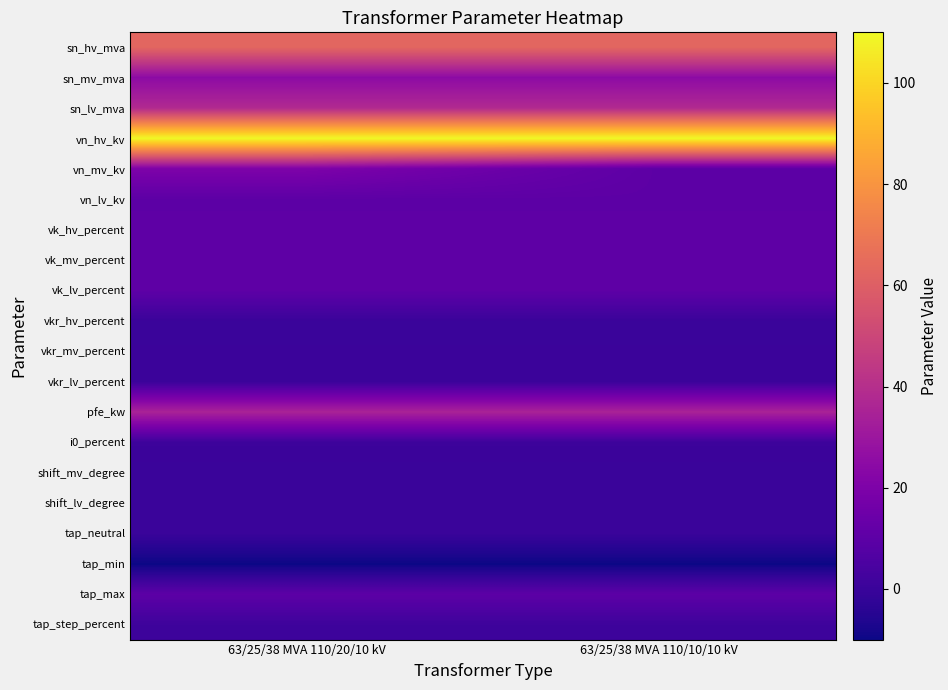

Reading right to left, extract all data points from this chart.

sn_hv_mva: 63/25/38 MVA 110/10/10 kV=63.0	63/25/38 MVA 110/20/10 kV=63.0
sn_mv_mva: 63/25/38 MVA 110/10/10 kV=25.0	63/25/38 MVA 110/20/10 kV=25.0
sn_lv_mva: 63/25/38 MVA 110/10/10 kV=38.0	63/25/38 MVA 110/20/10 kV=38.0
vn_hv_kv: 63/25/38 MVA 110/10/10 kV=110.0	63/25/38 MVA 110/20/10 kV=110.0
vn_mv_kv: 63/25/38 MVA 110/10/10 kV=10.0	63/25/38 MVA 110/20/10 kV=20.0
vn_lv_kv: 63/25/38 MVA 110/10/10 kV=10.0	63/25/38 MVA 110/20/10 kV=10.0
vk_hv_percent: 63/25/38 MVA 110/10/10 kV=10.4	63/25/38 MVA 110/20/10 kV=10.4
vk_mv_percent: 63/25/38 MVA 110/10/10 kV=10.4	63/25/38 MVA 110/20/10 kV=10.4
vk_lv_percent: 63/25/38 MVA 110/10/10 kV=10.4	63/25/38 MVA 110/20/10 kV=10.4
vkr_hv_percent: 63/25/38 MVA 110/10/10 kV=0.3	63/25/38 MVA 110/20/10 kV=0.3
vkr_mv_percent: 63/25/38 MVA 110/10/10 kV=0.3	63/25/38 MVA 110/20/10 kV=0.3
vkr_lv_percent: 63/25/38 MVA 110/10/10 kV=0.3	63/25/38 MVA 110/20/10 kV=0.3
pfe_kw: 63/25/38 MVA 110/10/10 kV=35.0	63/25/38 MVA 110/20/10 kV=35.0
i0_percent: 63/25/38 MVA 110/10/10 kV=0.9	63/25/38 MVA 110/20/10 kV=0.9
shift_mv_degree: 63/25/38 MVA 110/10/10 kV=0.0	63/25/38 MVA 110/20/10 kV=0.0
shift_lv_degree: 63/25/38 MVA 110/10/10 kV=0.0	63/25/38 MVA 110/20/10 kV=0.0
tap_neutral: 63/25/38 MVA 110/10/10 kV=0.0	63/25/38 MVA 110/20/10 kV=0.0
tap_min: 63/25/38 MVA 110/10/10 kV=-10.0	63/25/38 MVA 110/20/10 kV=-10.0
tap_max: 63/25/38 MVA 110/10/10 kV=10.0	63/25/38 MVA 110/20/10 kV=10.0
tap_step_percent: 63/25/38 MVA 110/10/10 kV=1.2	63/25/38 MVA 110/20/10 kV=1.2